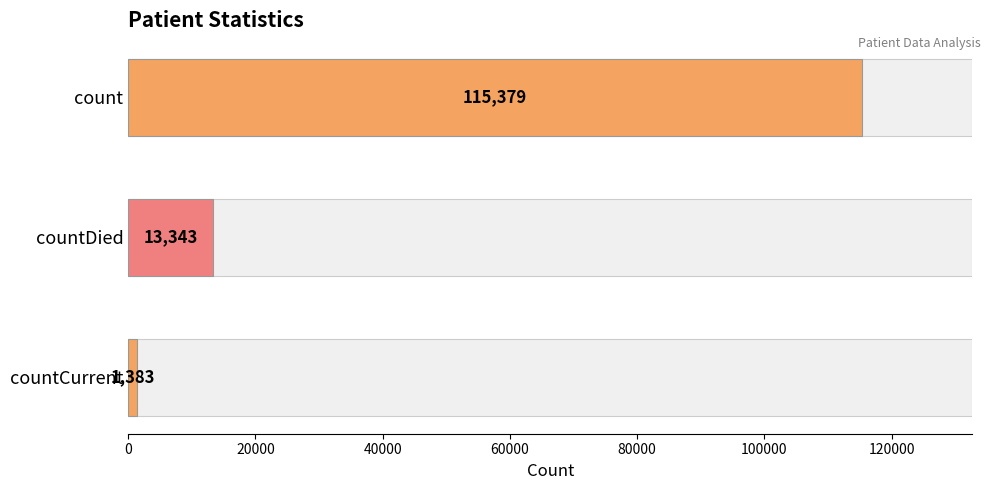

The chart shows a value of 115379 at count. True or false?

True